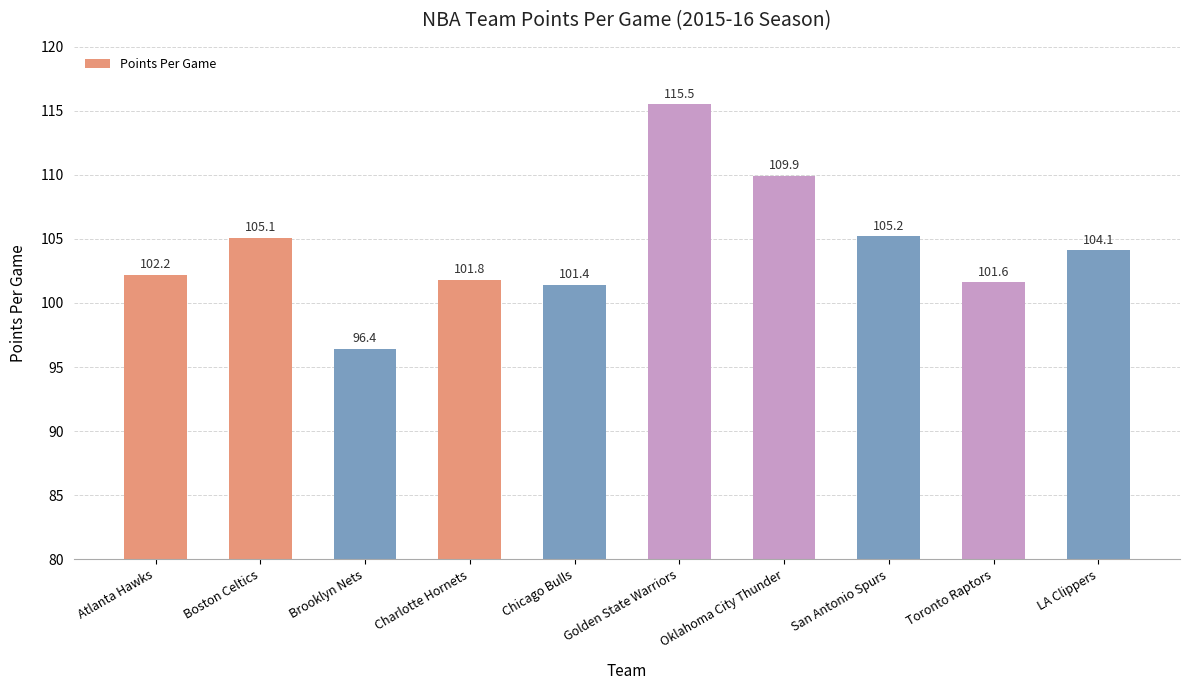

Reading right to left, transcribe all the data shown in this chart.

LA Clippers=104.1	Toronto Raptors=101.6	San Antonio Spurs=105.2	Oklahoma City Thunder=109.9	Golden State Warriors=115.5	Chicago Bulls=101.4	Charlotte Hornets=101.8	Brooklyn Nets=96.4	Boston Celtics=105.1	Atlanta Hawks=102.2